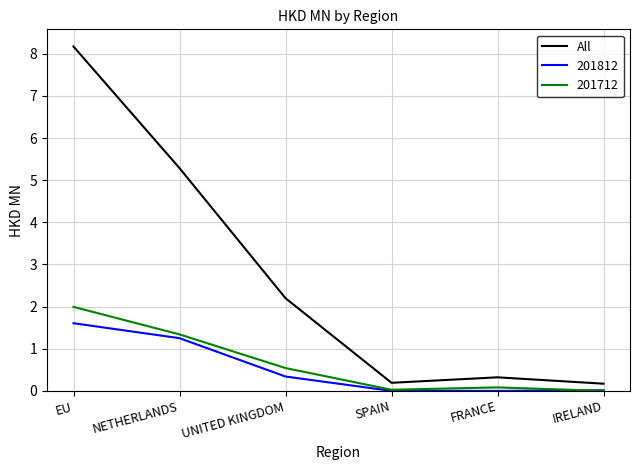

What position from the left is FRANCE?

5